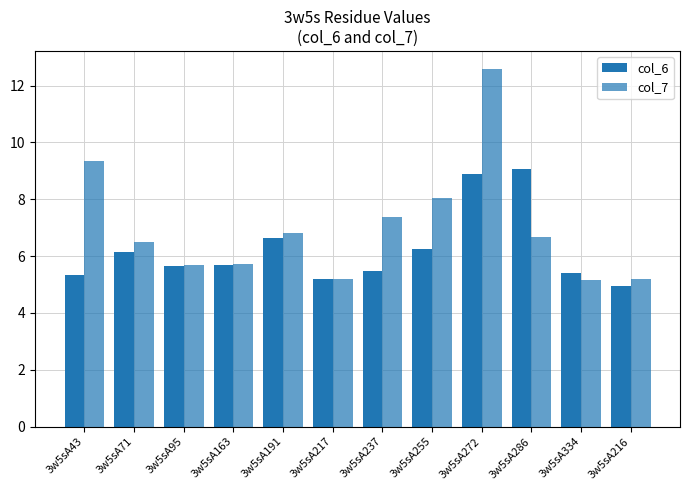

How many bars are there in each group?

2